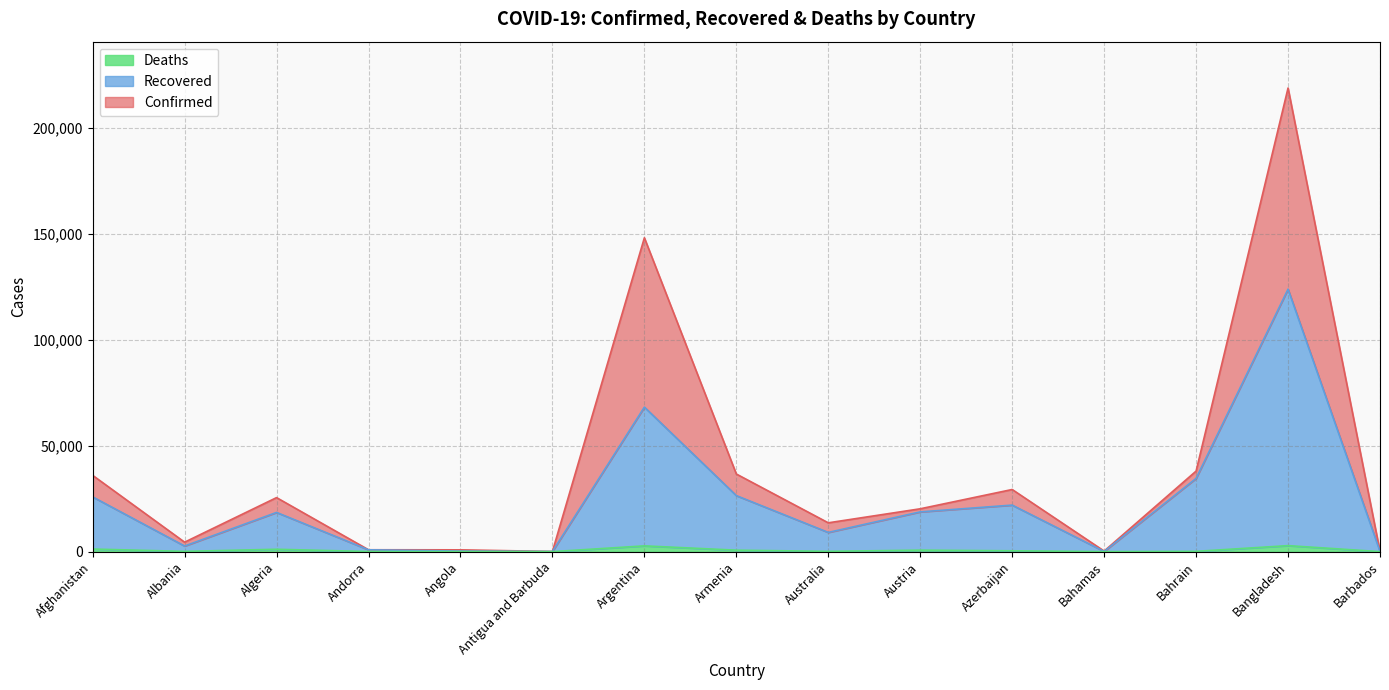

Which series has the largest total across all categories?

Confirmed